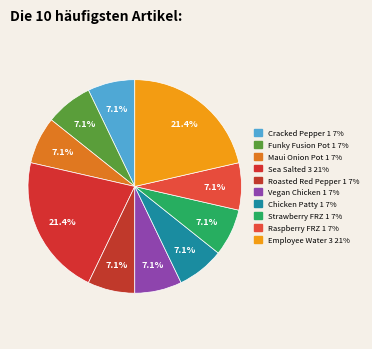

How many slices are in this pie chart?

10